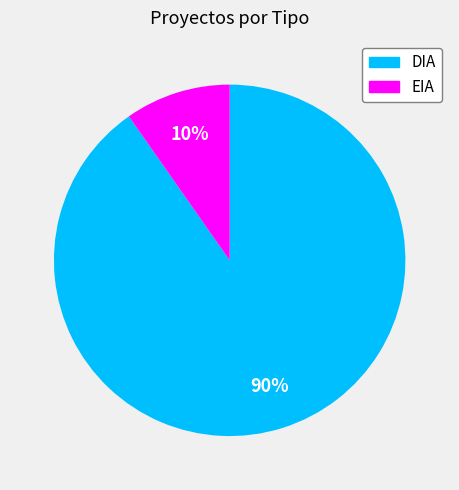

What is the majority slice?

DIA